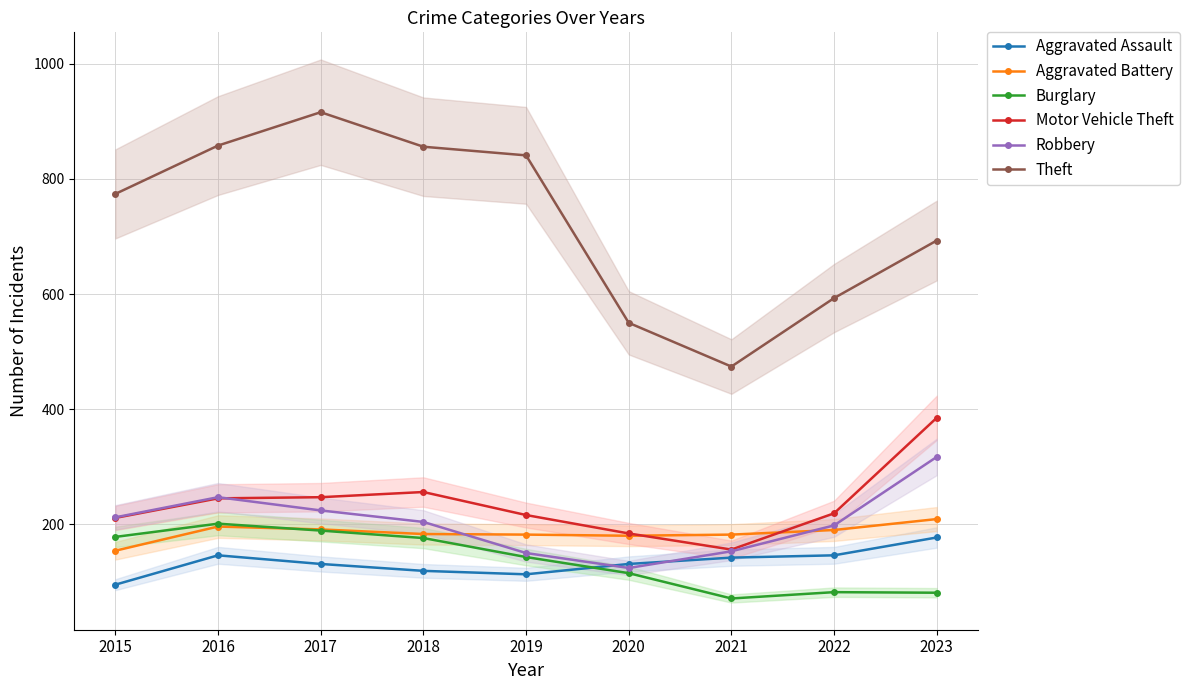

The value of Motor Vehicle Theft at 2015 is 211. True or false?

True